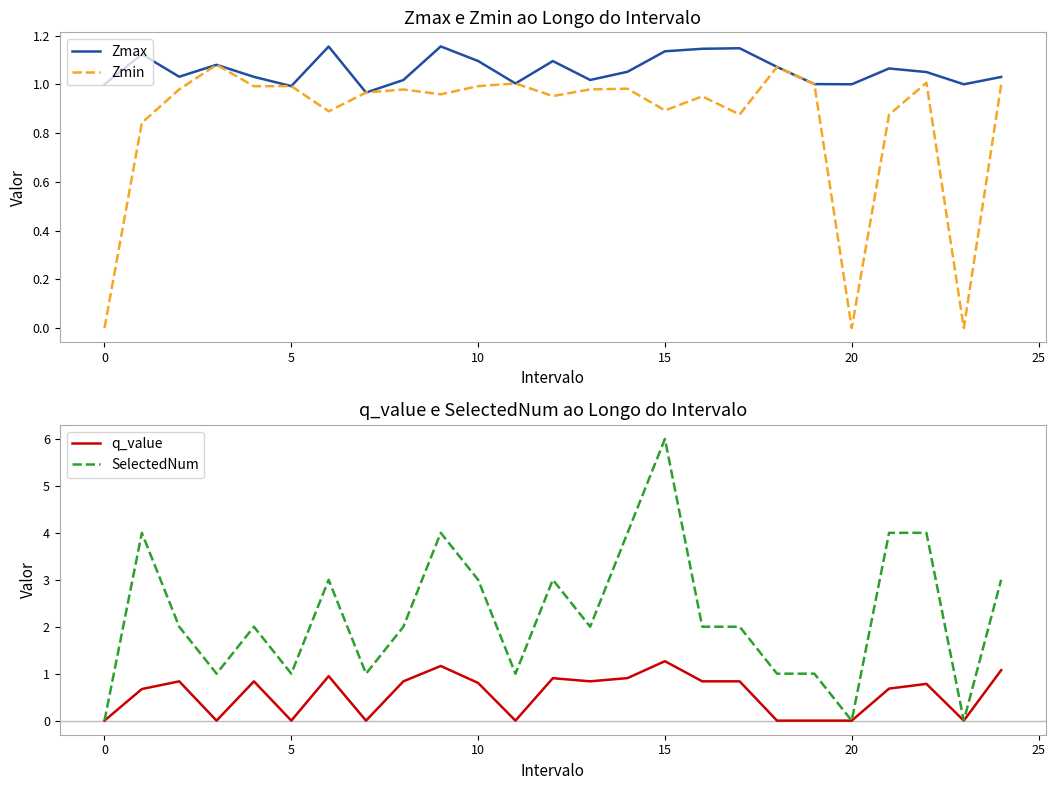

Which category has the highest value across all series?

15